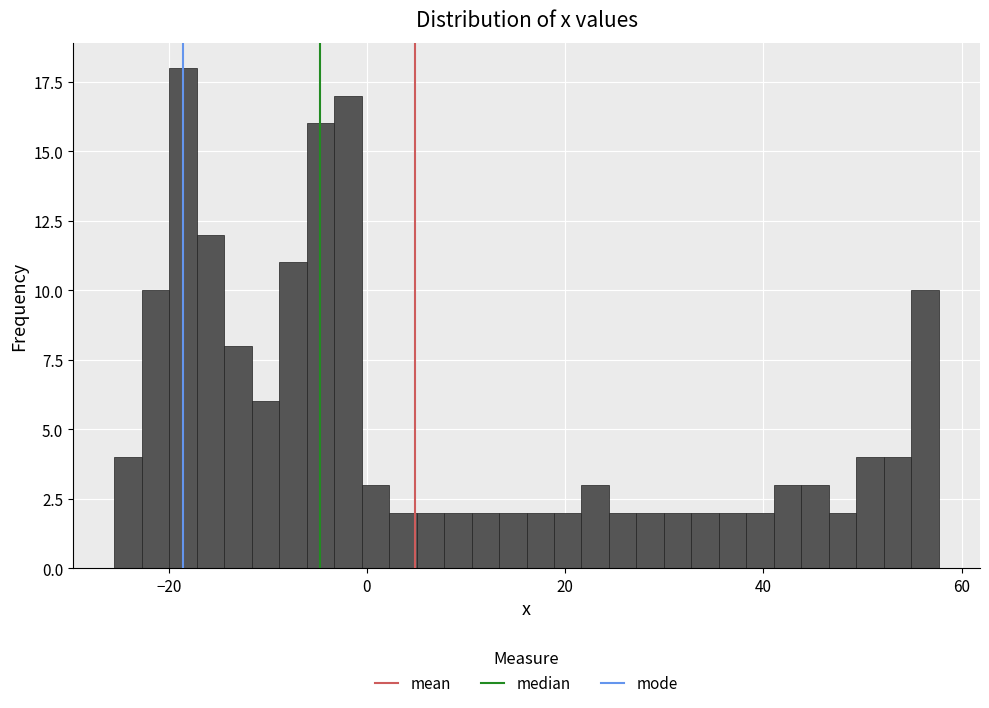

Read against the x-axis, roughly where is the centre of the tallest bar?

-18